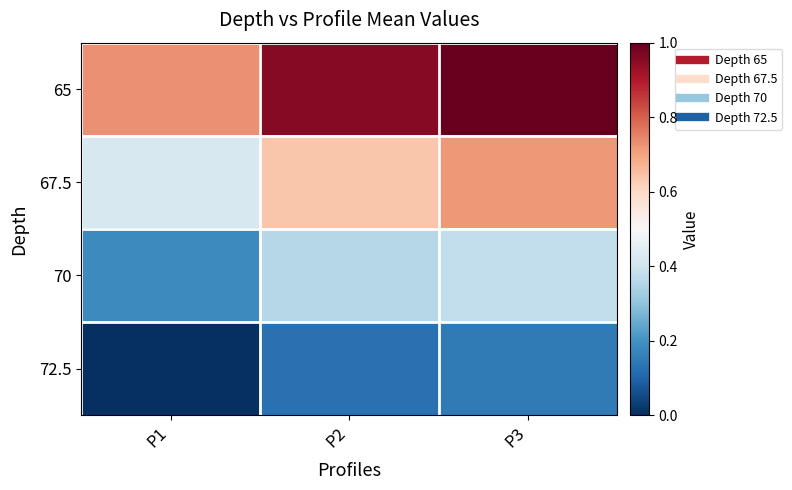

Reading left to right, transcribe all the data shown in this chart.

65: P1=0.7	P2=1.0	P3=1.0
67.5: P1=0.4	P2=0.6	P3=0.7
70: P1=0.2	P2=0.4	P3=0.4
72.5: P1=0.0	P2=0.1	P3=0.1